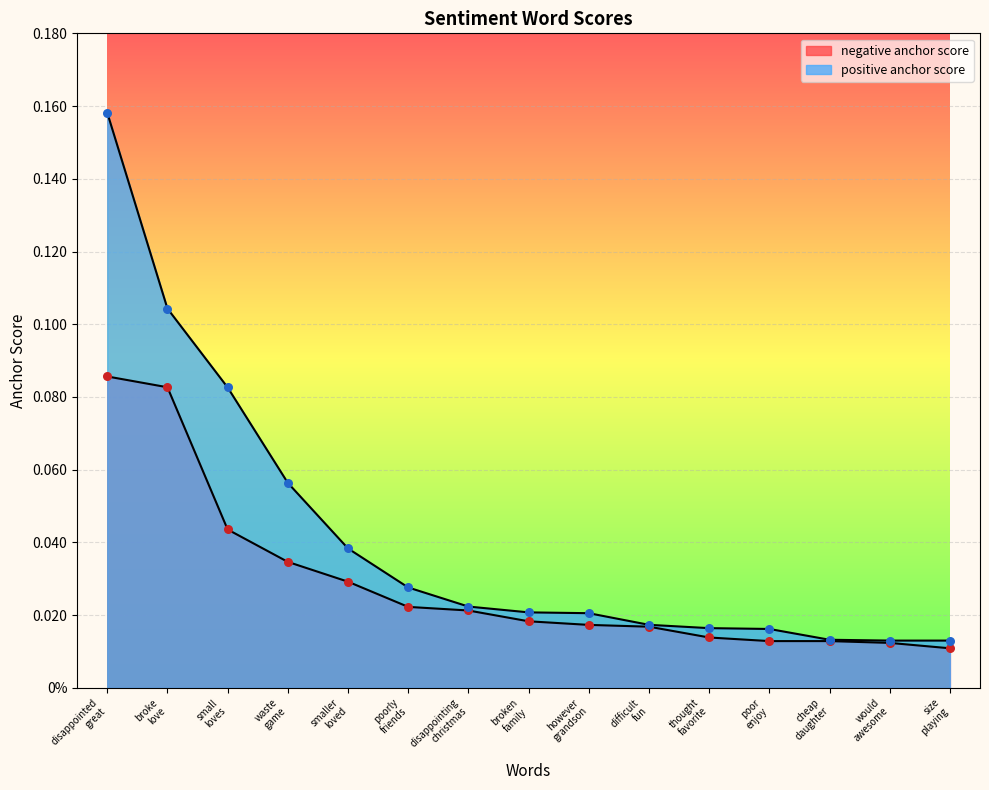

At which category is the sum across all series the highest?

disappointed great